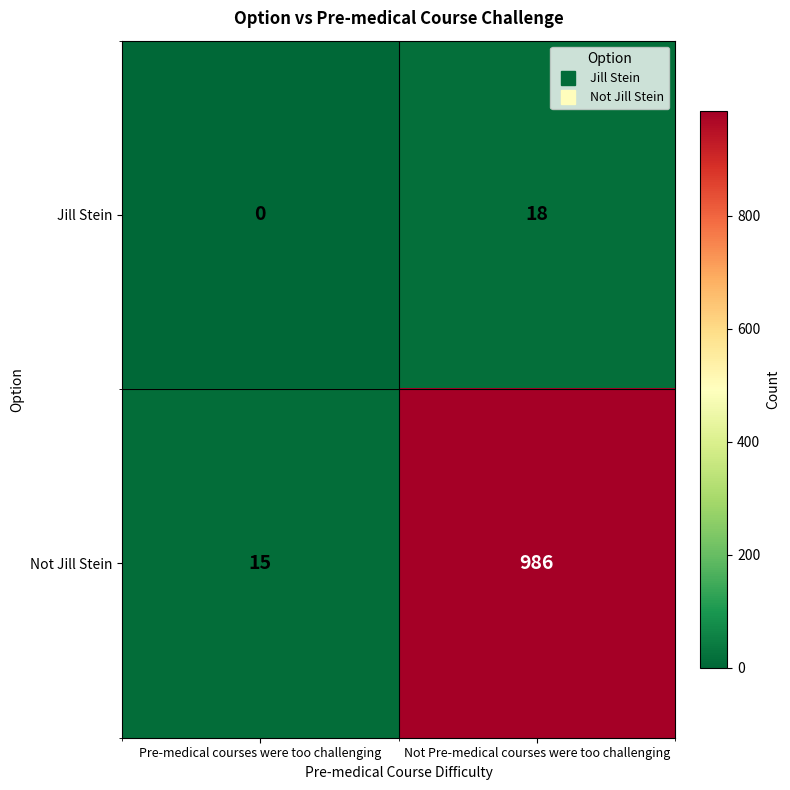

How many values in Jill Stein are above zero?

1